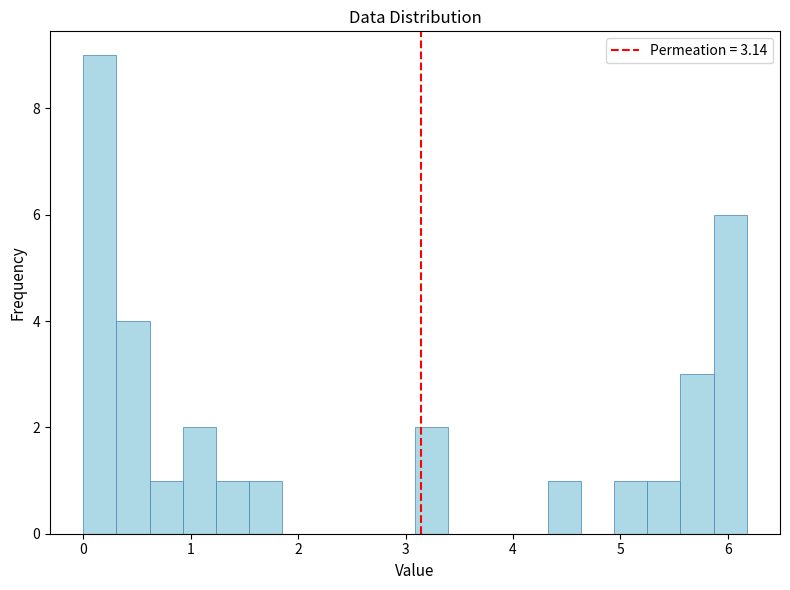

Read against the x-axis, roughly where is the centre of the tallest bar?

0.2